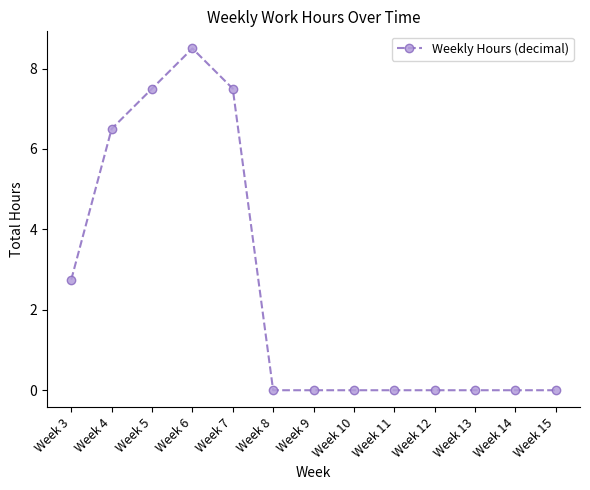

How many lines are shown in the chart?

1